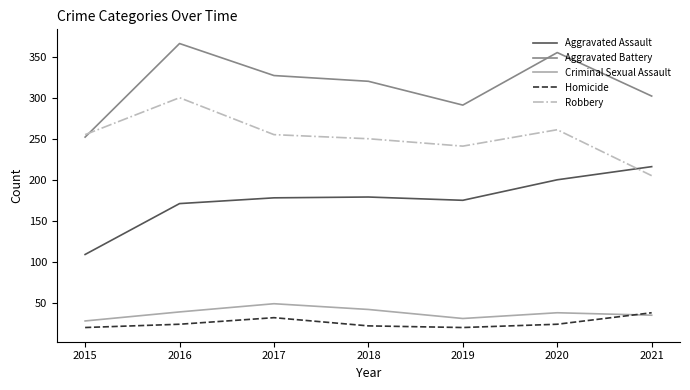

Does the chart have visible grid lines?

No